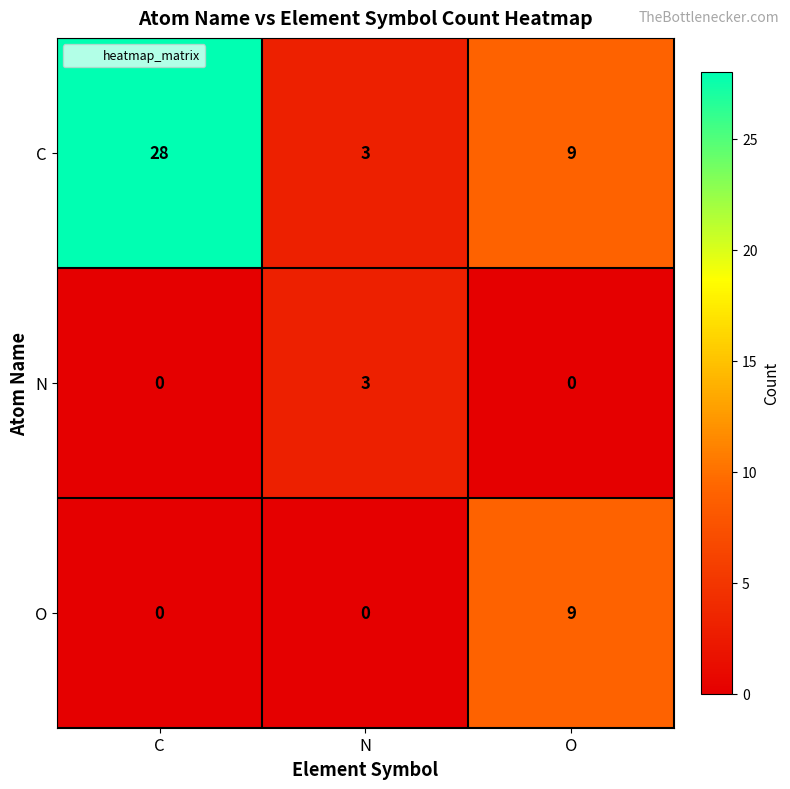

Is it true that C equals 47 at C?

False